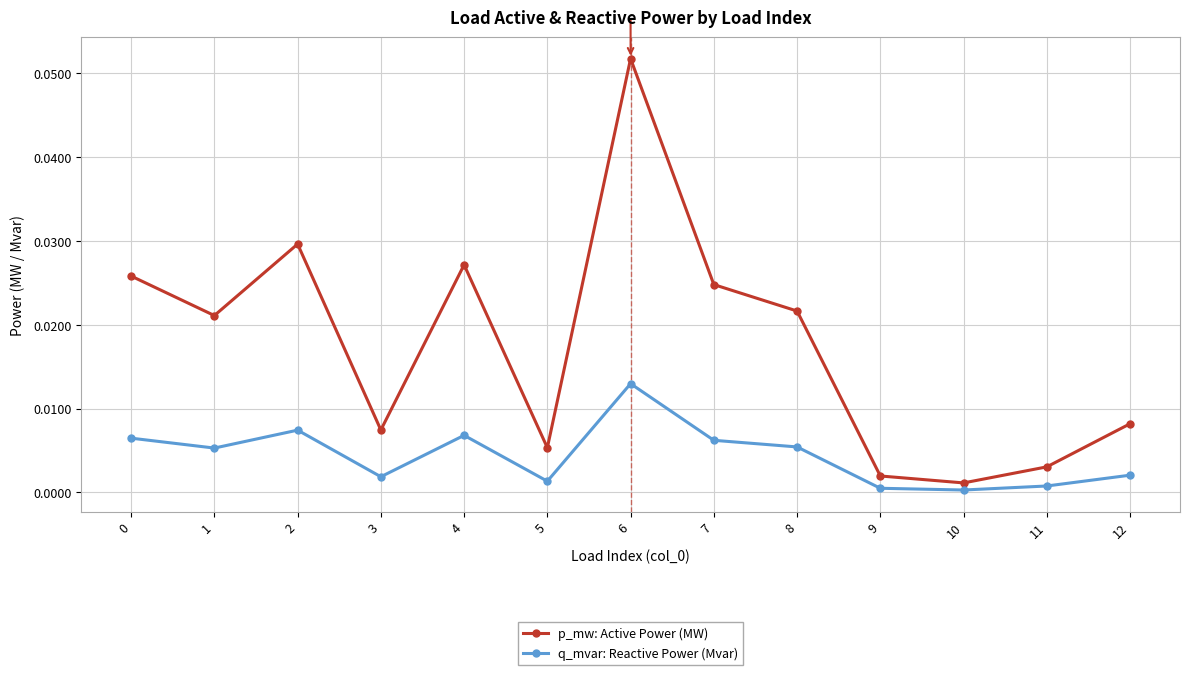

Which label corresponds to the largest value in the chart?

6